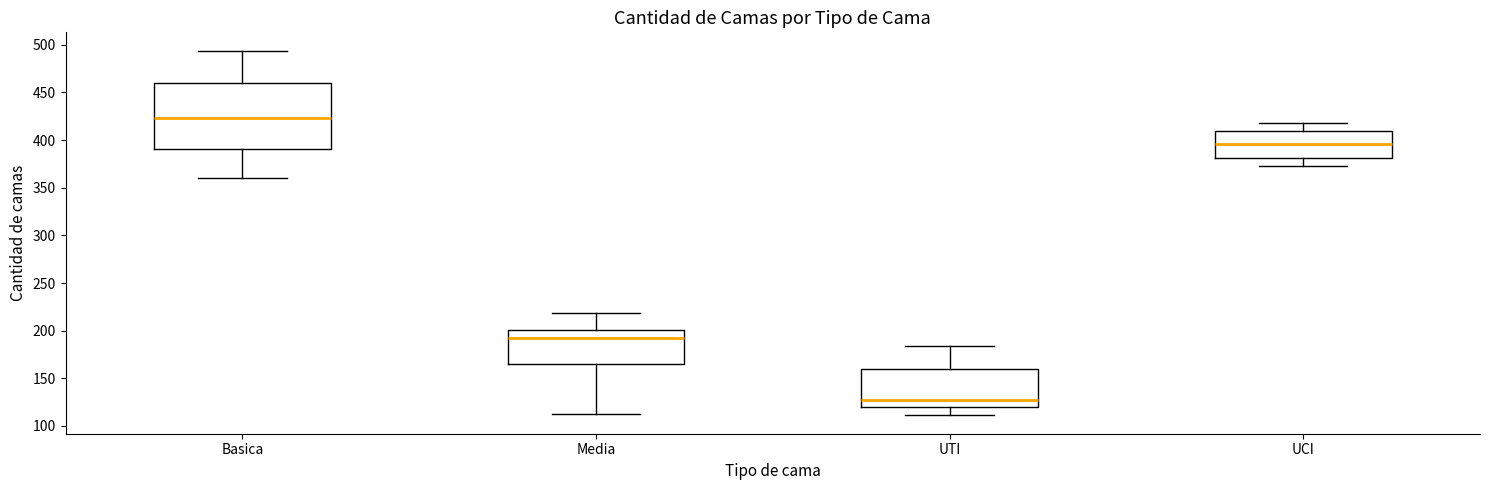

Where does the median line of the box for UTI sit on the y-axis? The values are not printed on the chart, so give them approximately, as read against the axis.

125